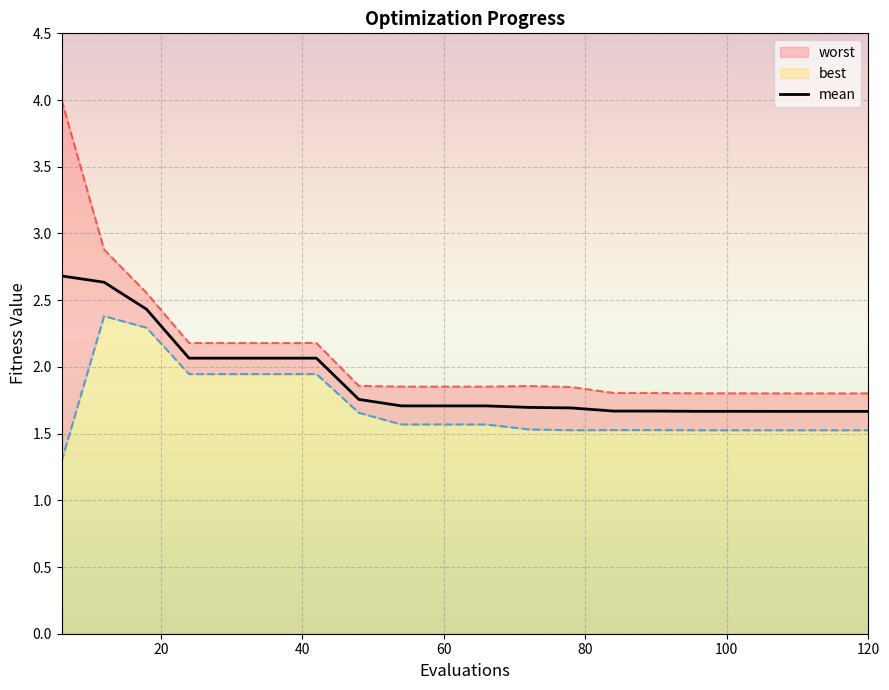

Is it true that mean equals 1.7 at 120?

True